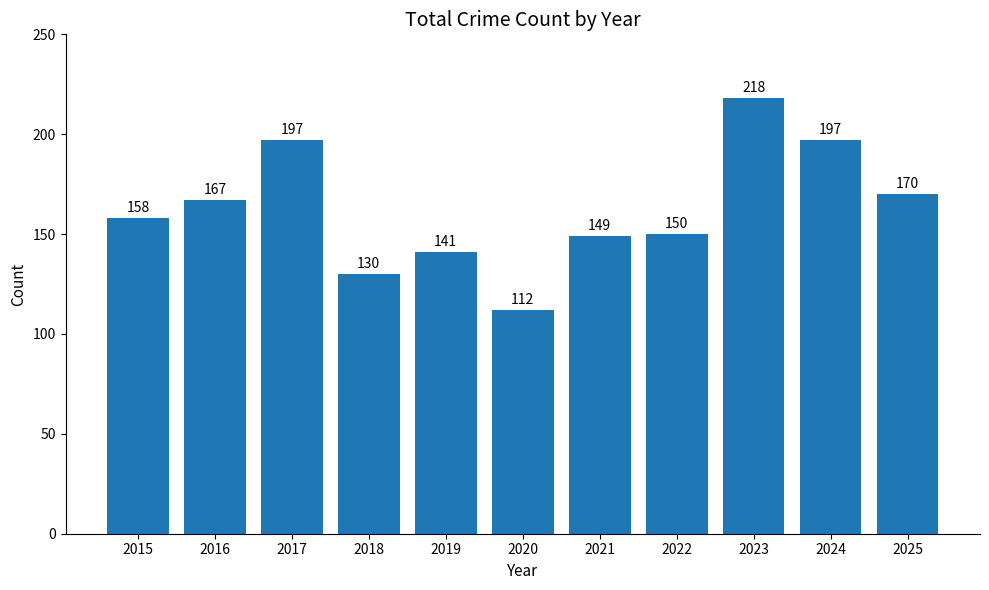

At which category does the chart reach its peak across all series?

2023